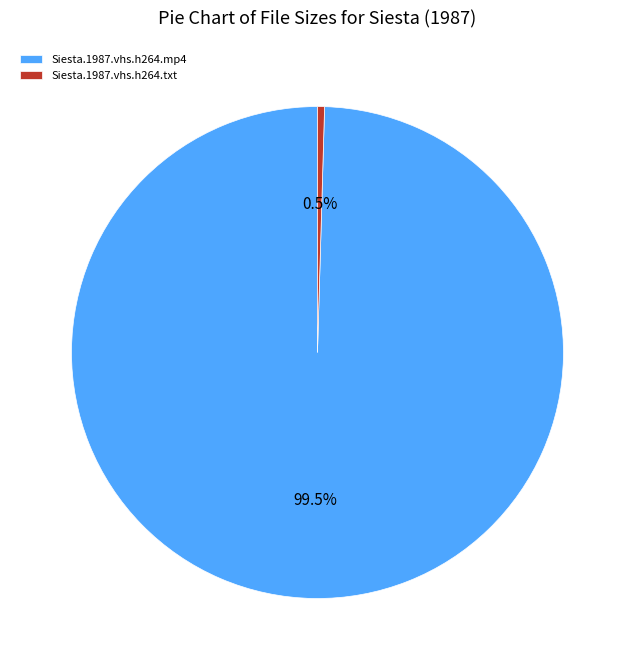

Rank the categories by value from highest to lowest.

Siesta.1987.vhs.h264.mp4, Siesta.1987.vhs.h264.txt